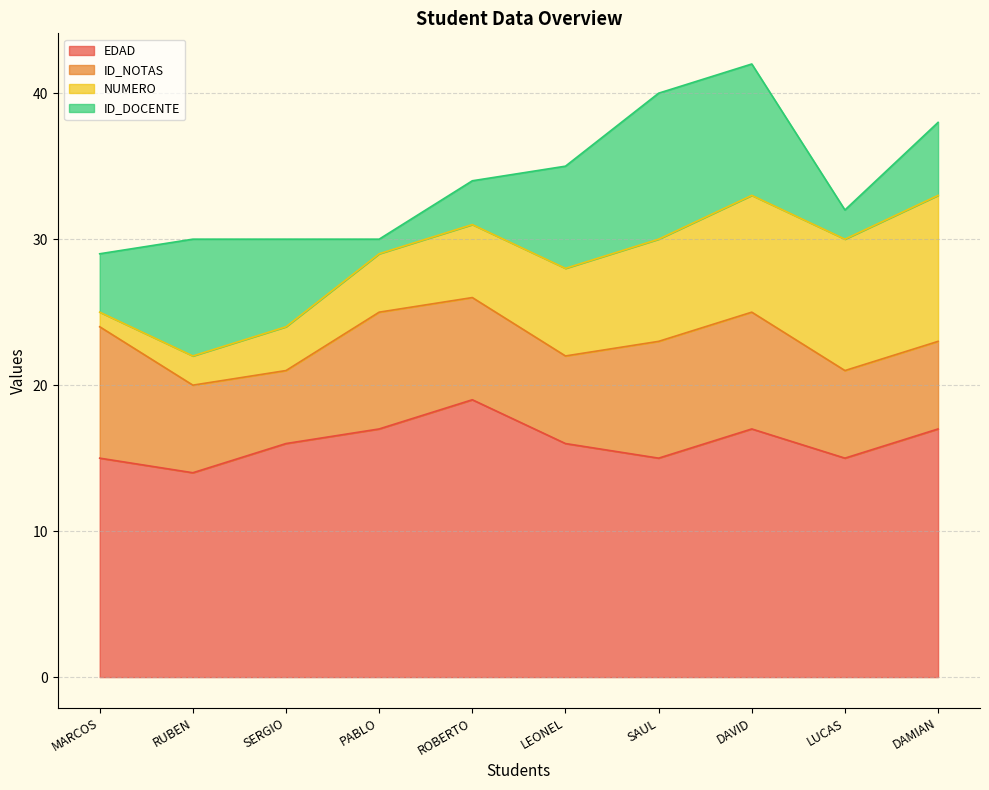

At which label is ID_DOCENTE closest to 5?

DAMIAN